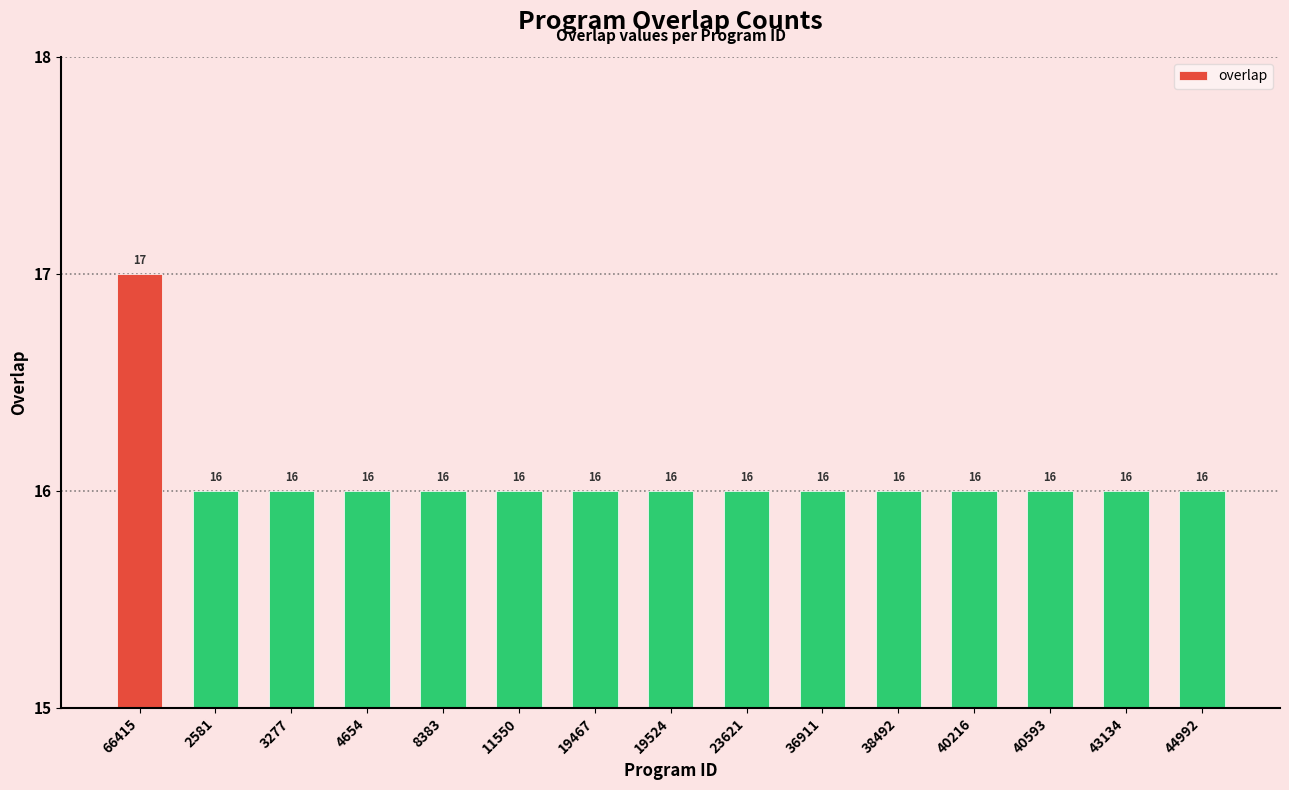

Reading left to right, extract all data points from this chart.

17	16	16	16	16	16	16	16	16	16	16	16	16	16	16